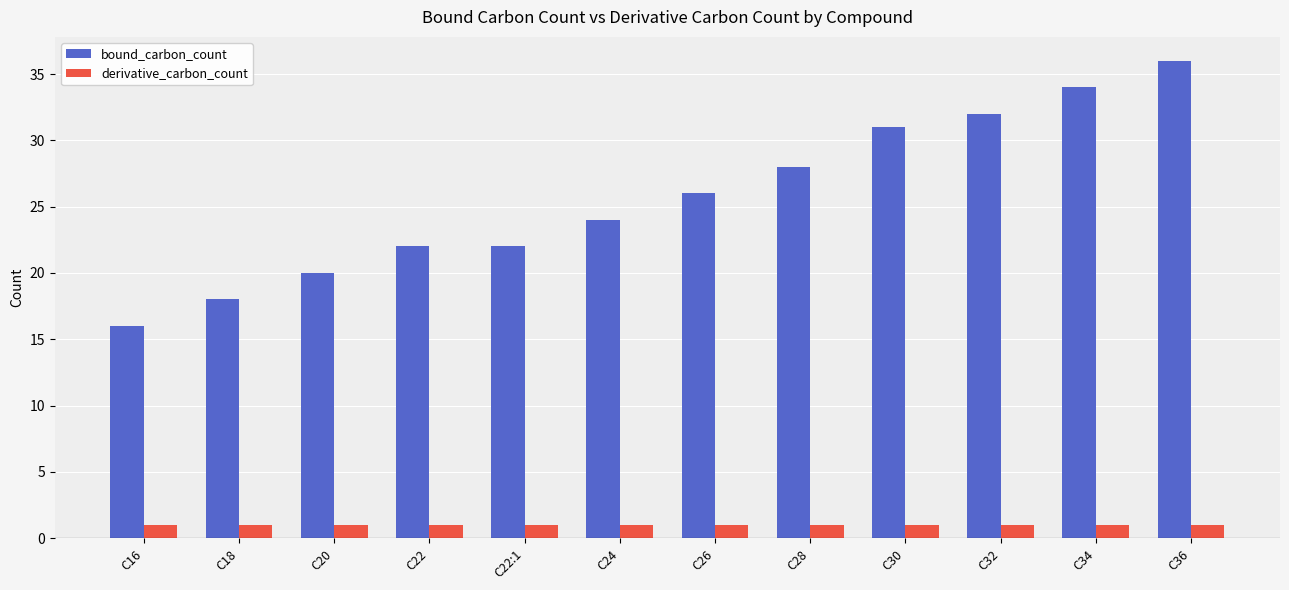

At which category does the chart reach its peak across all series?

C36